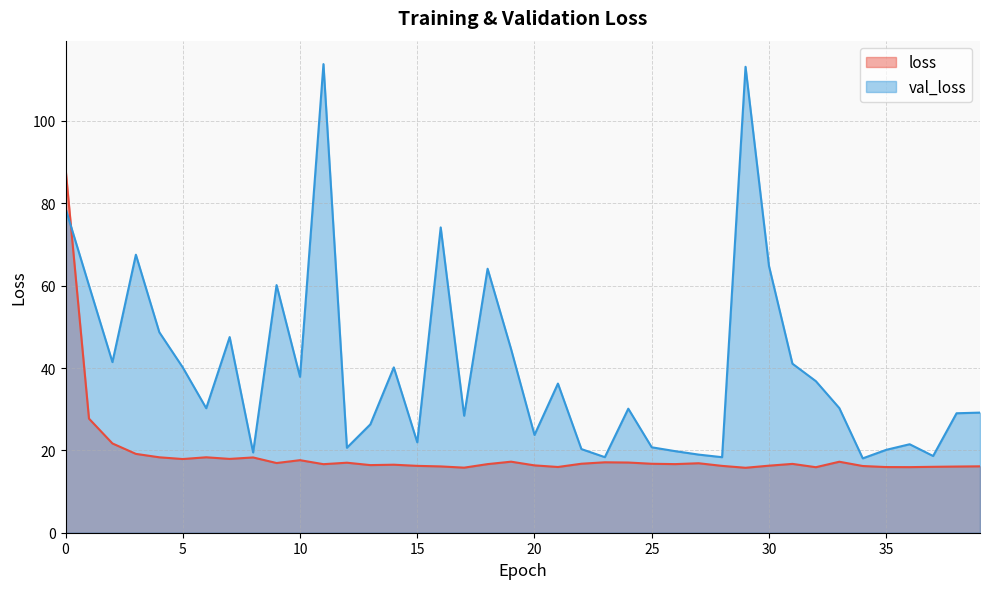

What is the spread (max minus min) of values at 9?

43.2